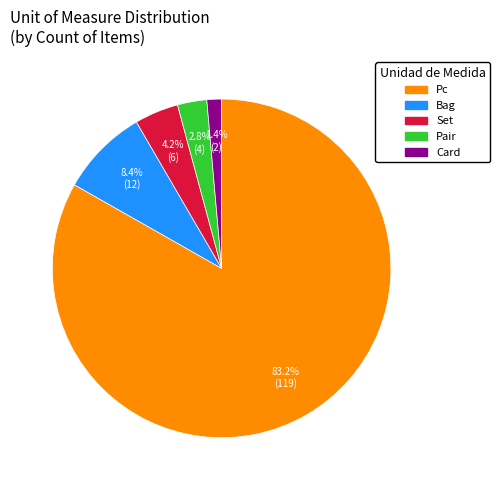

To the nearest percent, what is the difference between the Pc and Card slice percentages?

82%